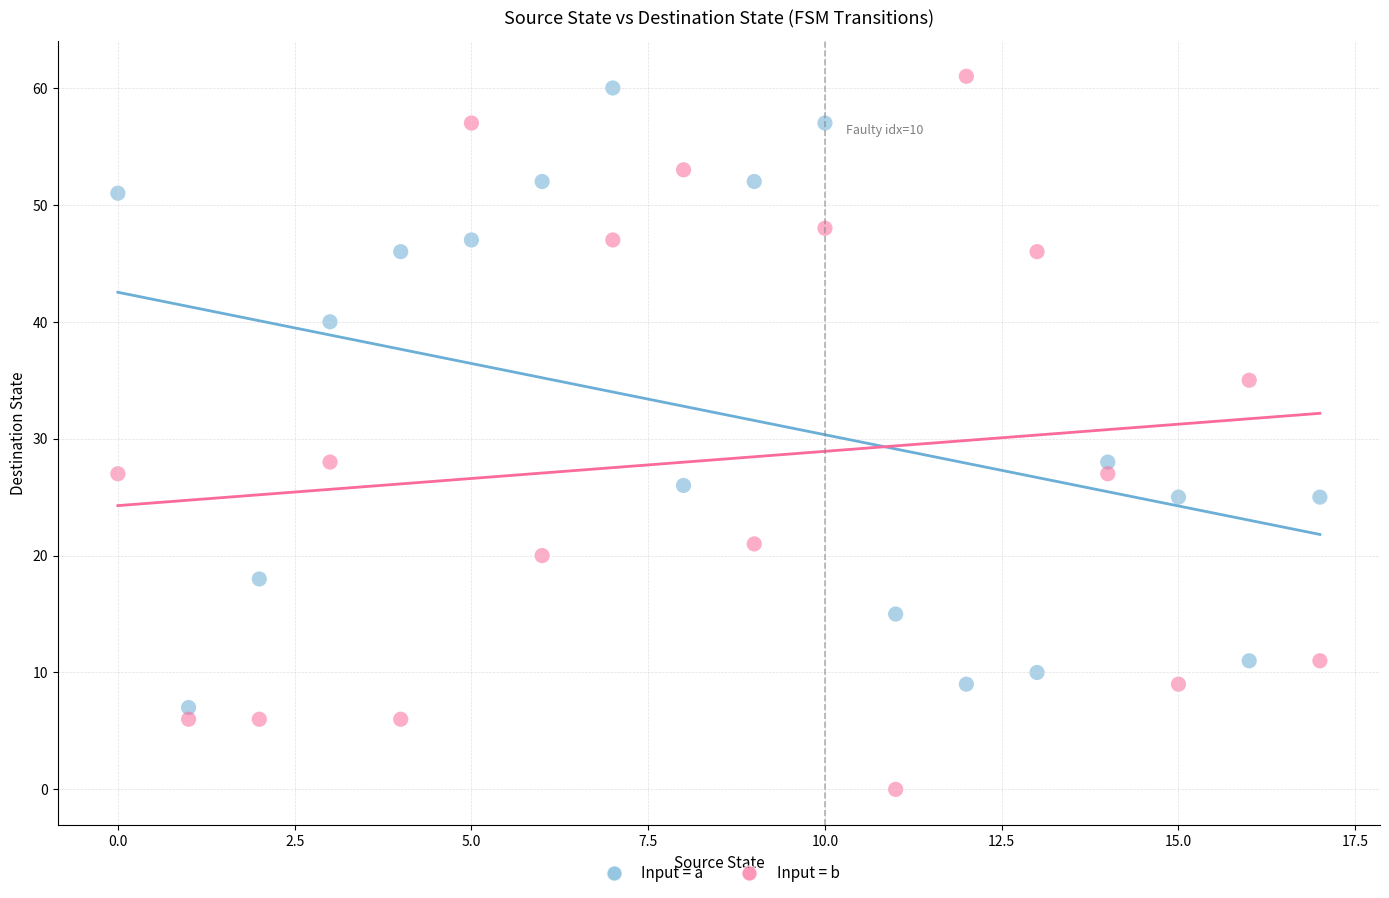

Across all data points, what is the range of Y values (max minus min)?

61